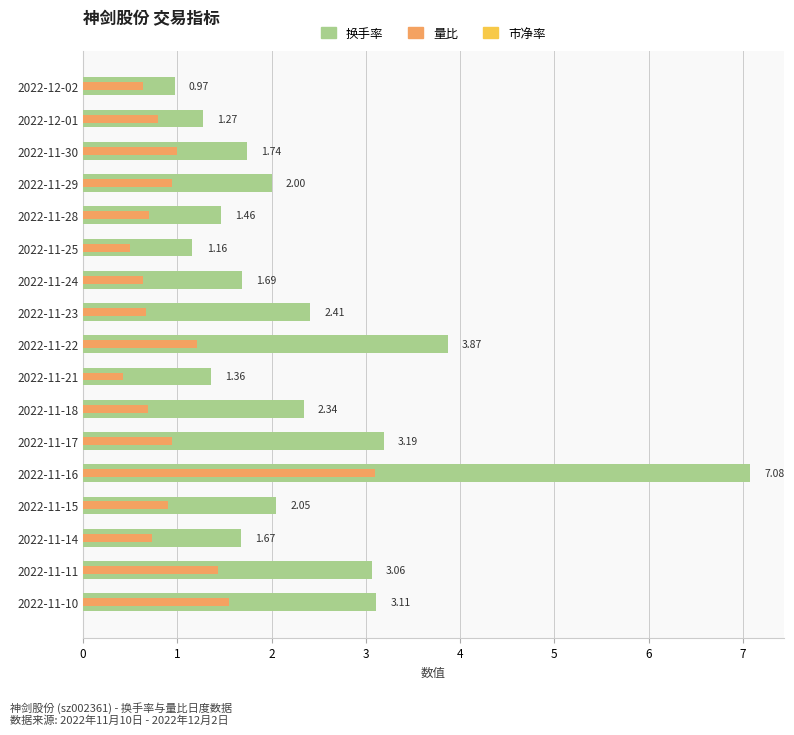

How many categories are shown in the chart?

17